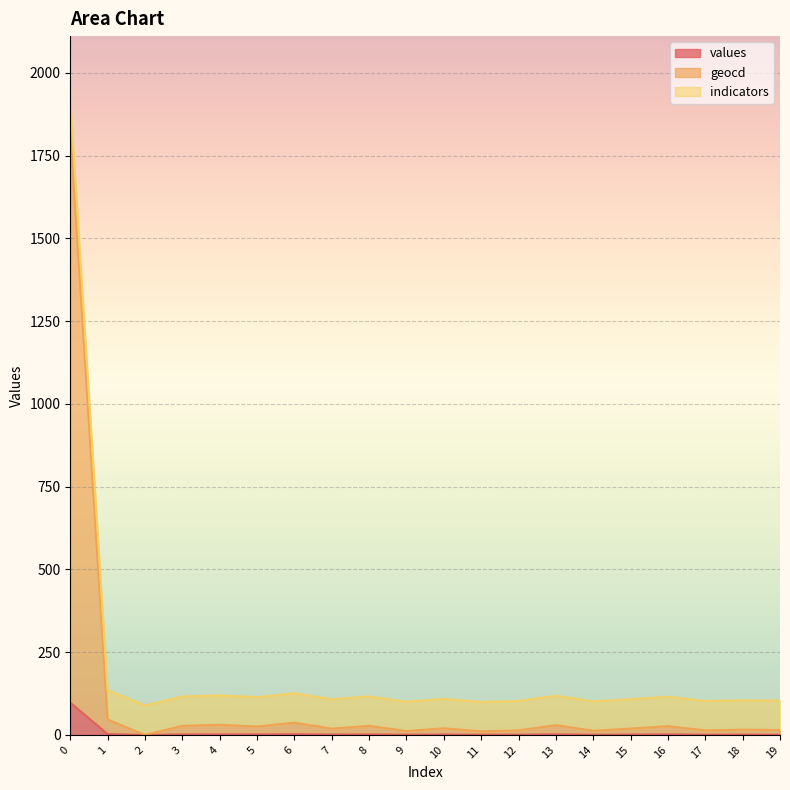

What is the maximum value for values?

97.5